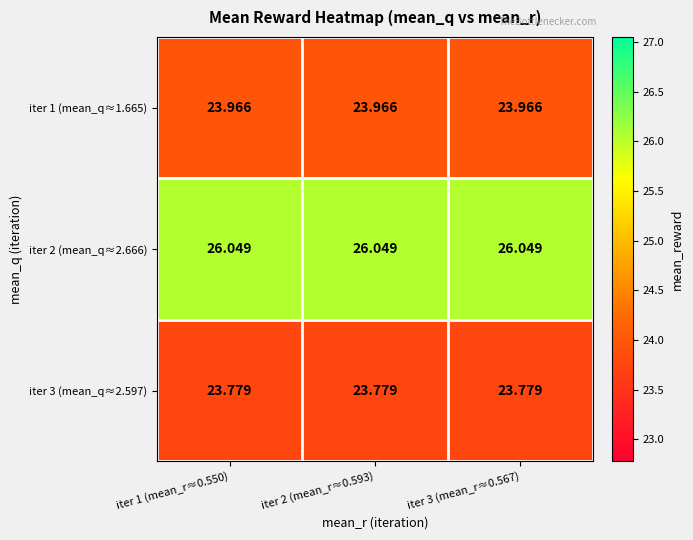

Is the value of iter 1 (mean_q≈1.665) at iter 1 (mean_r≈0.550) greater than the value of iter 3 (mean_q≈2.597) at iter 1 (mean_r≈0.550)?

Yes